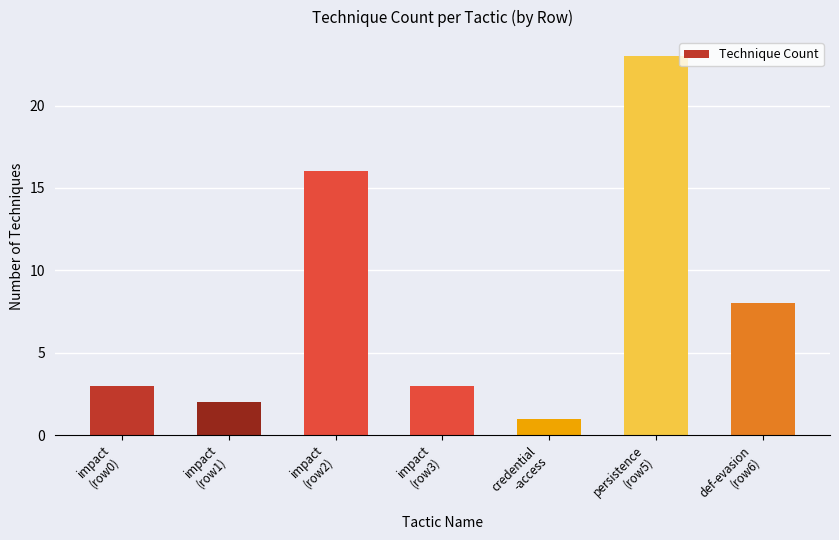

What is the ratio of the value at credential
-access to the value at impact
(row3)?

0.3